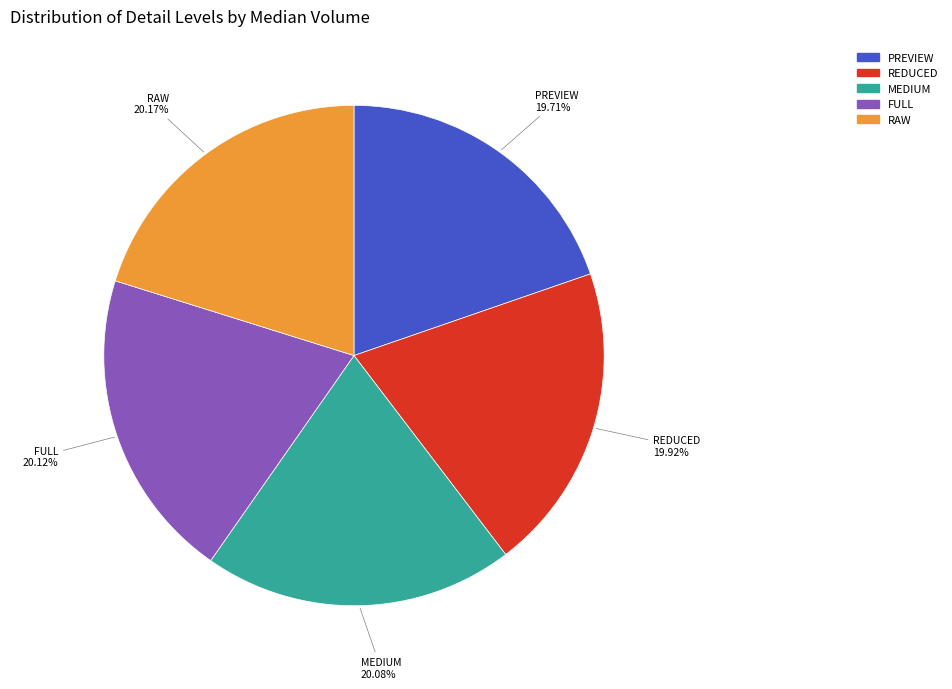

Is there any slice that represents more than half of the pie?

No